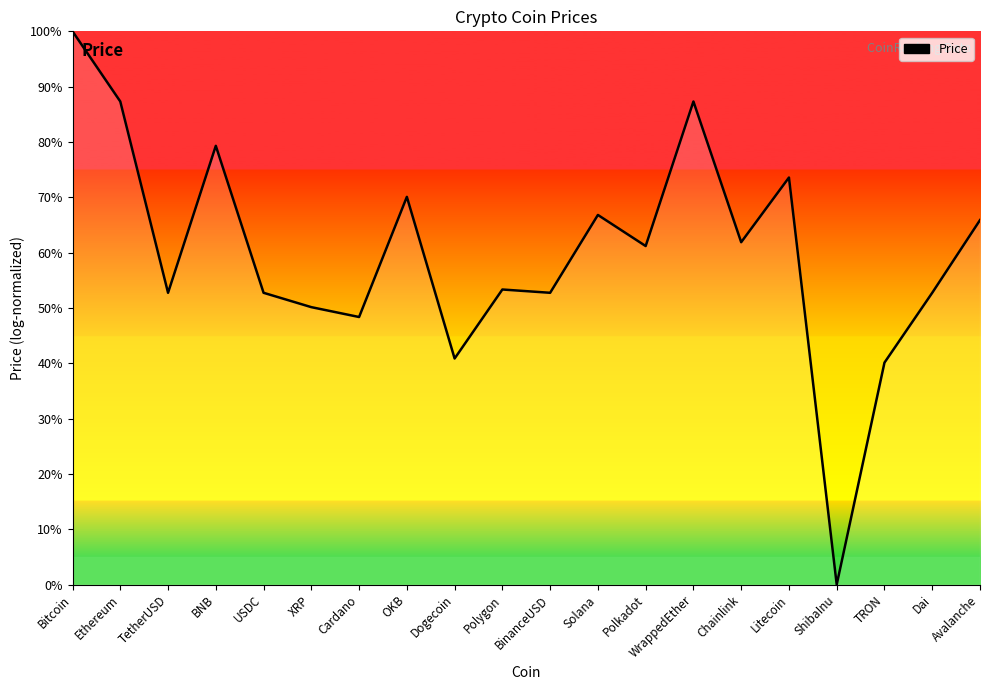

What is the ratio of the value at Avalanche to the value at Bitcoin?

0.7